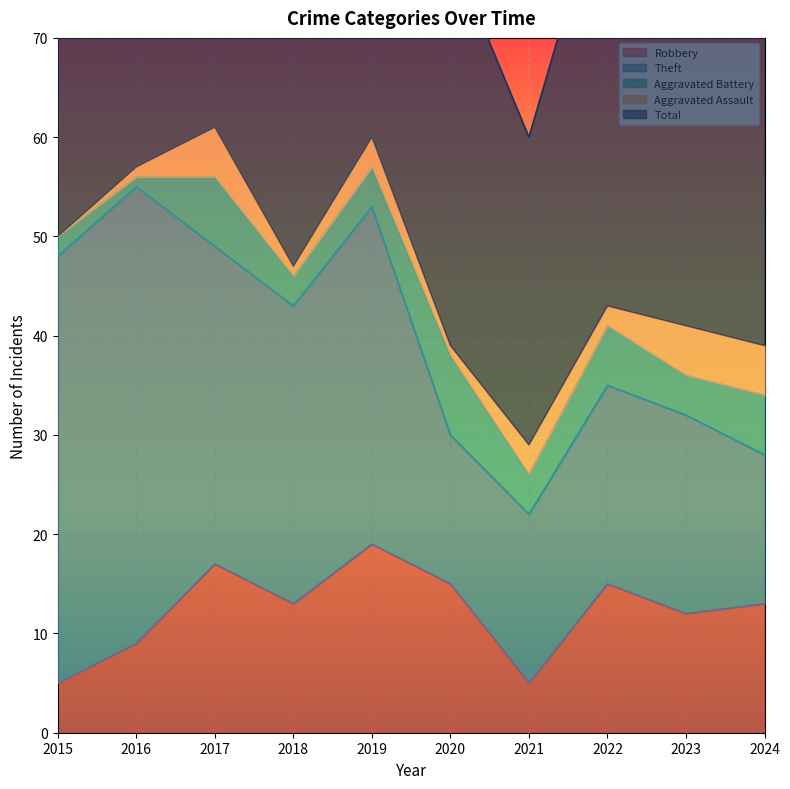

Where does the Robbery series first go above 13?

2017